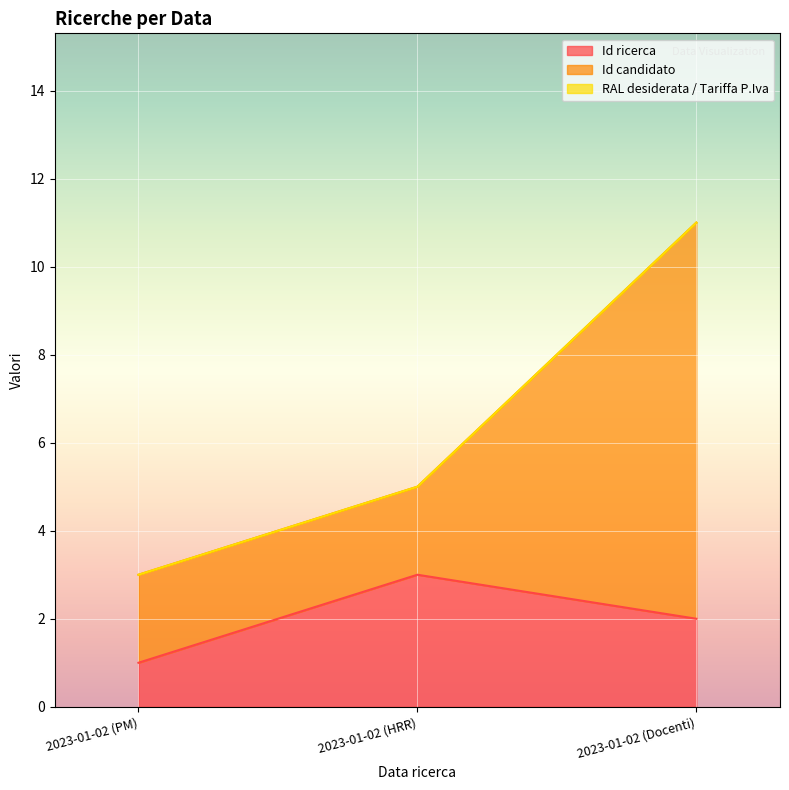

At which label does Id candidato reach its peak?

2023-01-02 (Docenti)